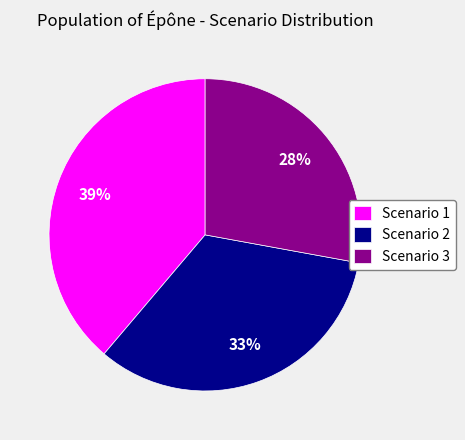

Which has a higher value, Scenario 2 or Scenario 1?

Scenario 1